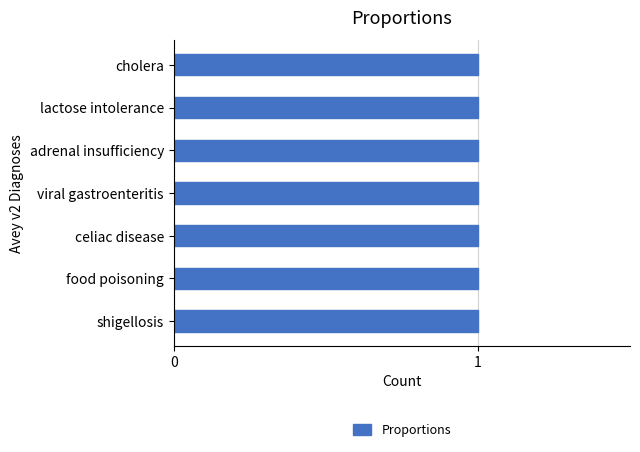

At which label is the value closest to 4?

shigellosis